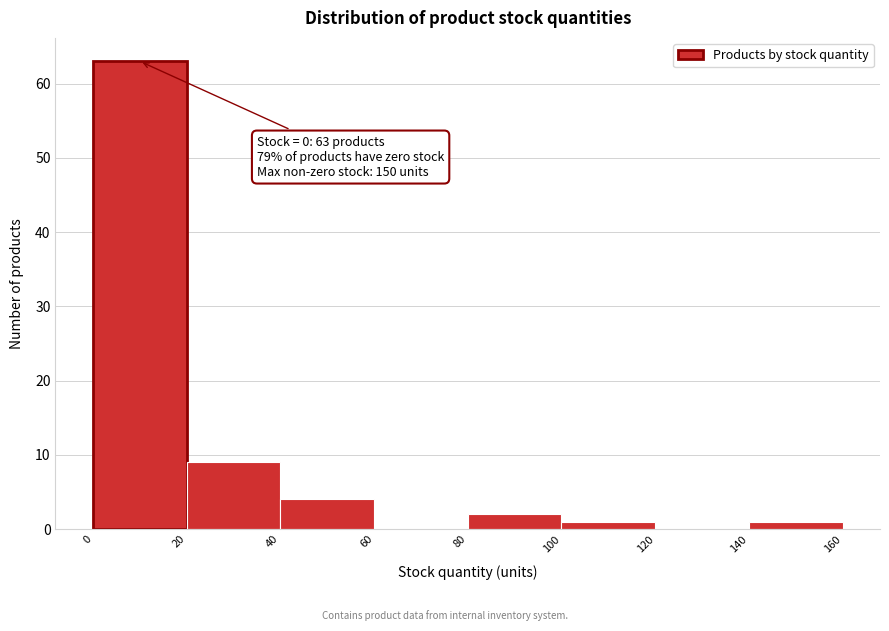

Over which range of the x-axis is the bar tallest?

0 to 20